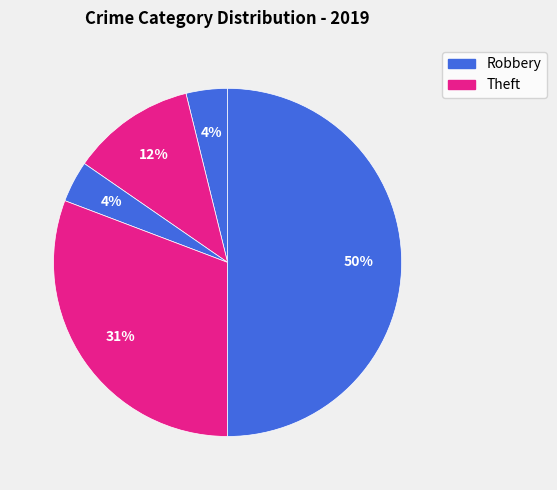

Count the number of slices in the pie.

5